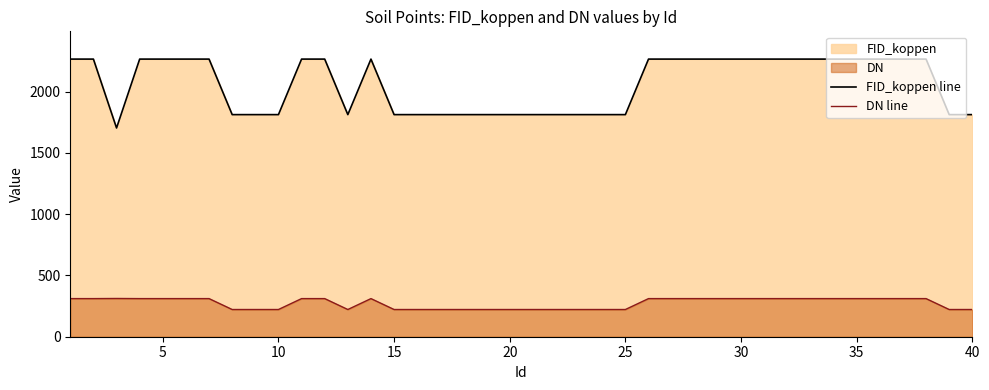

What is the difference between the maximum and minimum values in the DN line series?

90